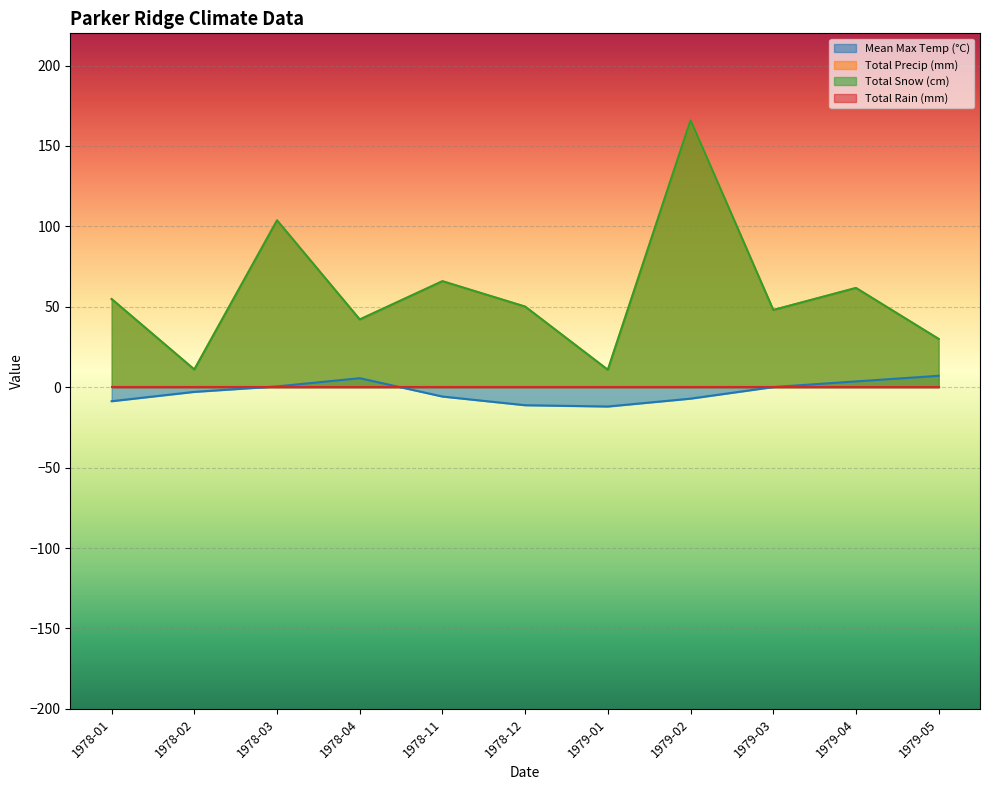

What is the sum of the Total Snow (cm) values at 1979-03 and 1978-11?

113.9